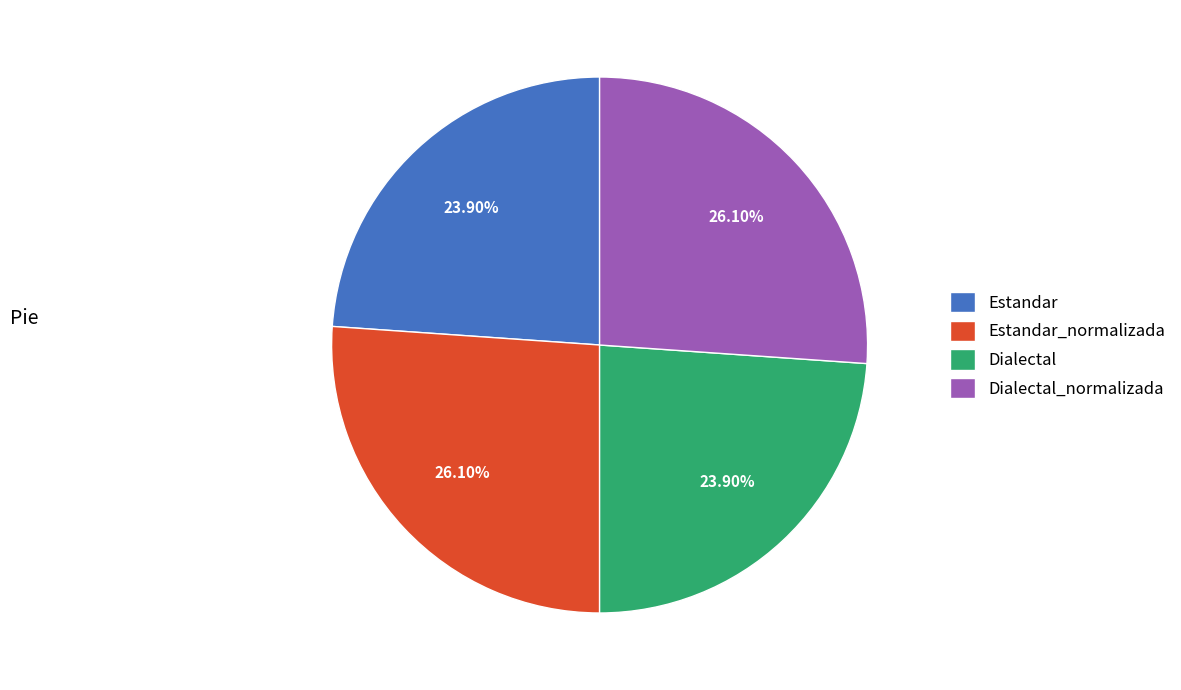

The Dialectal slice represents 24% of the pie. True or false?

True